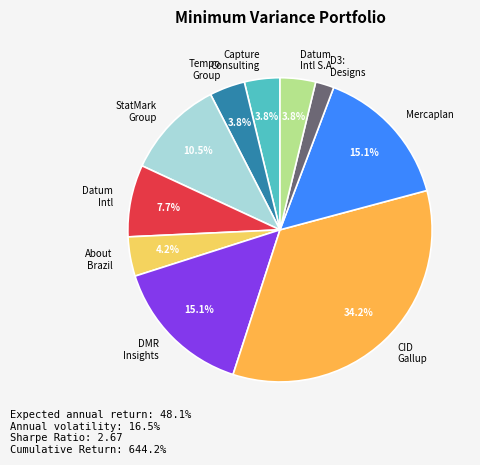

Is the sum of StatMark Group and Tempo Group greater than half?

No